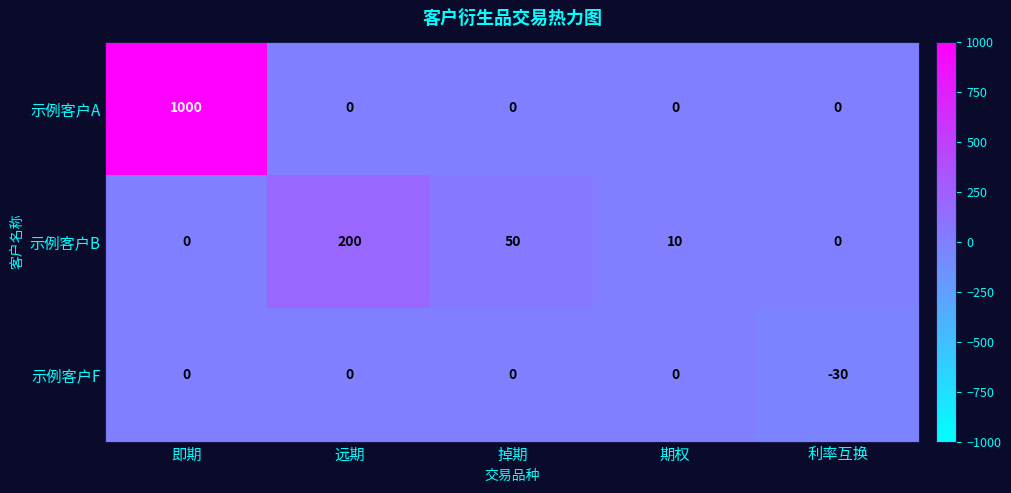

List the series in order of their peak value, lowest first.

示例客户F, 示例客户B, 示例客户A